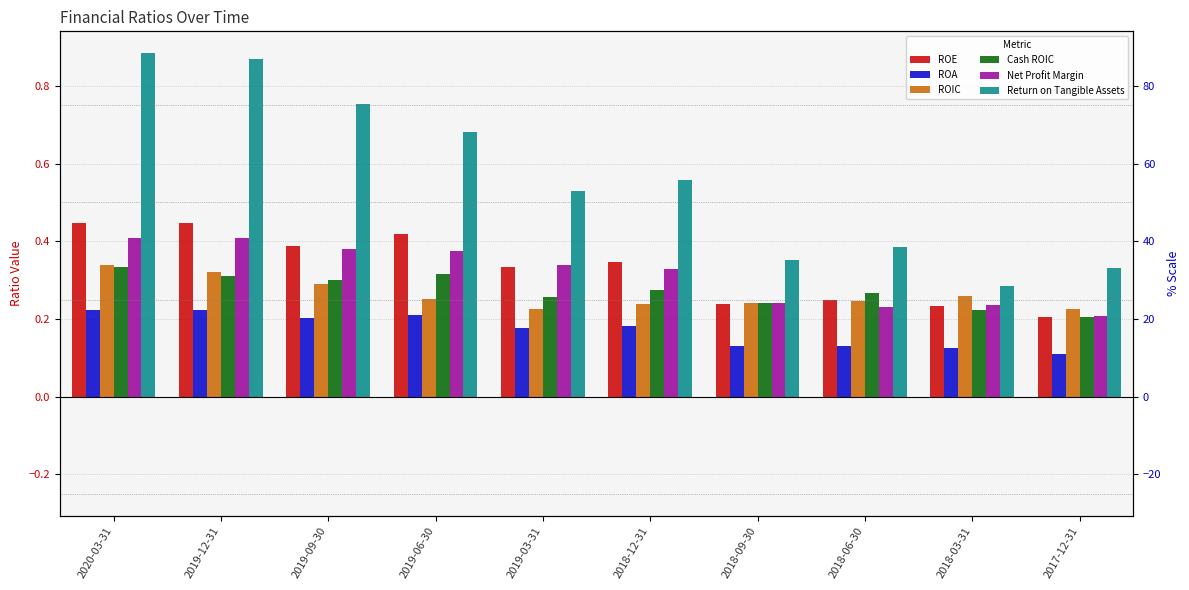

The value of Return on Tangible Assets at 2017-12-31 is 0.5. True or false?

False